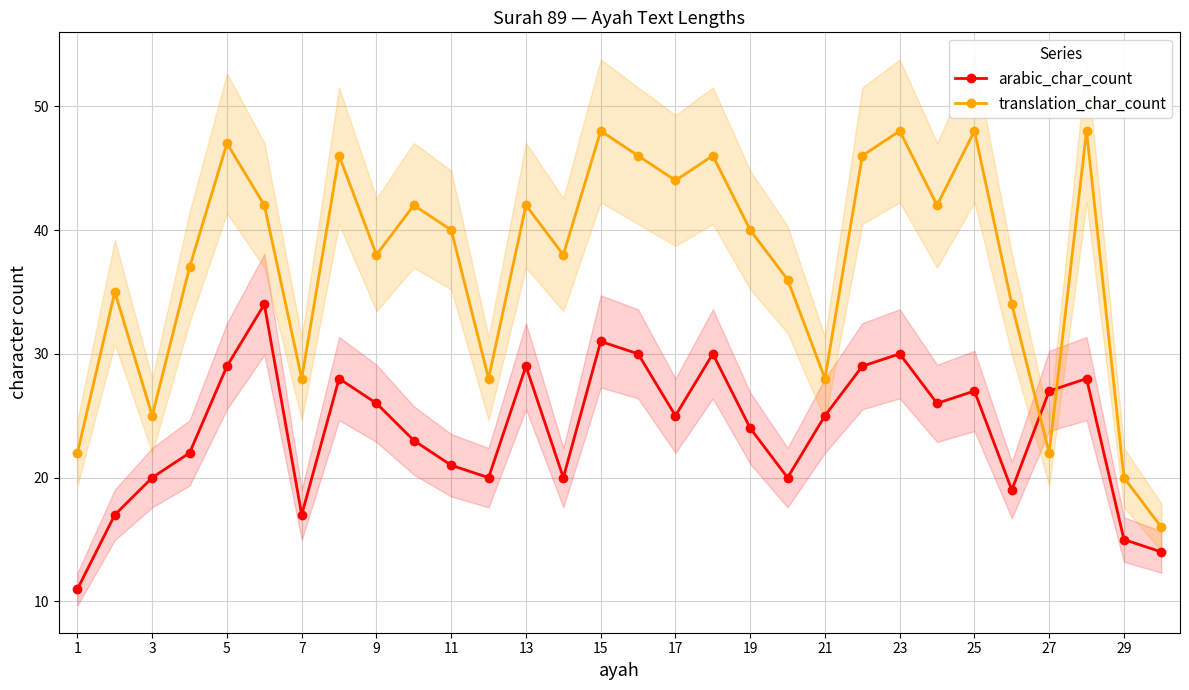

What is the sum of all arabic_char_count values?

717